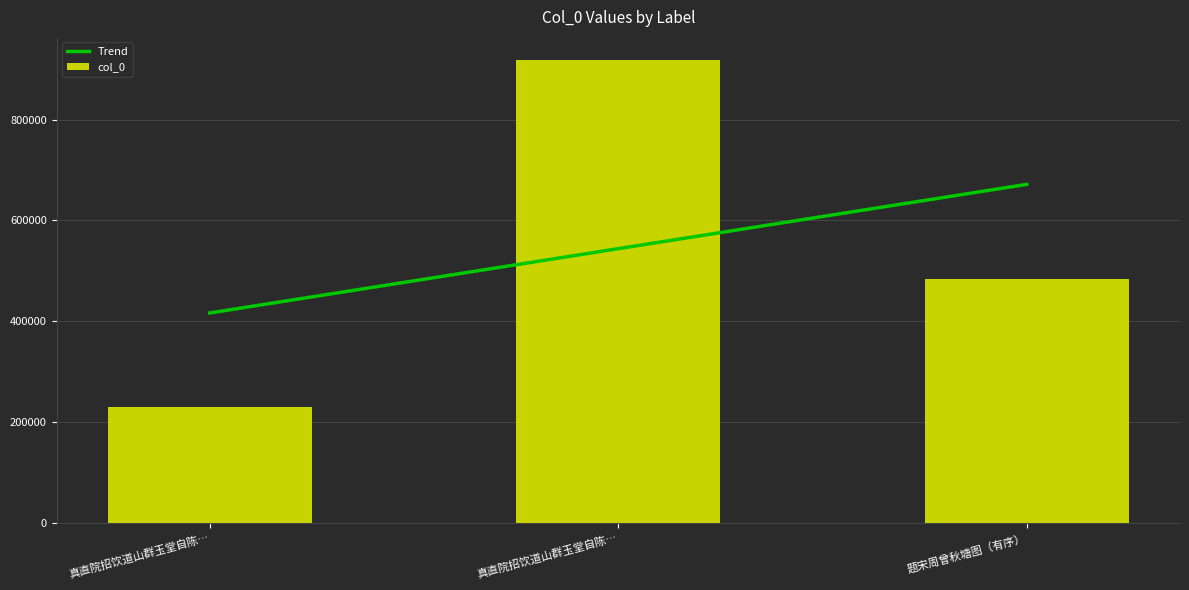

List the labels in order of value, largest first.

真直院招饮道山群玉堂自陈…, 题宋周曾秋塘图（有序）, 真直院招饮道山群玉堂自陈…